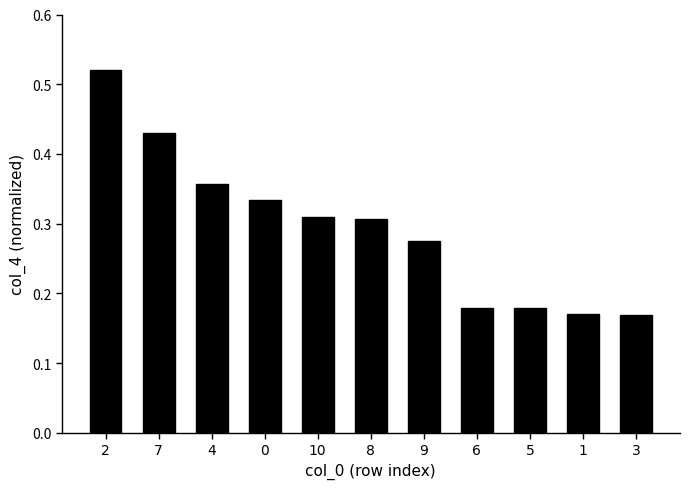

What is the sum of all values?

3.2